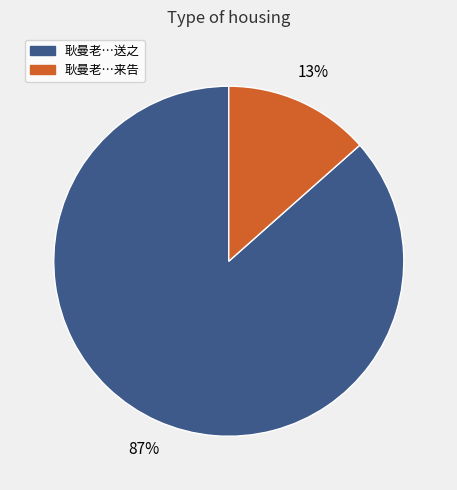

To the nearest percent, what is the average slice percentage?

50%